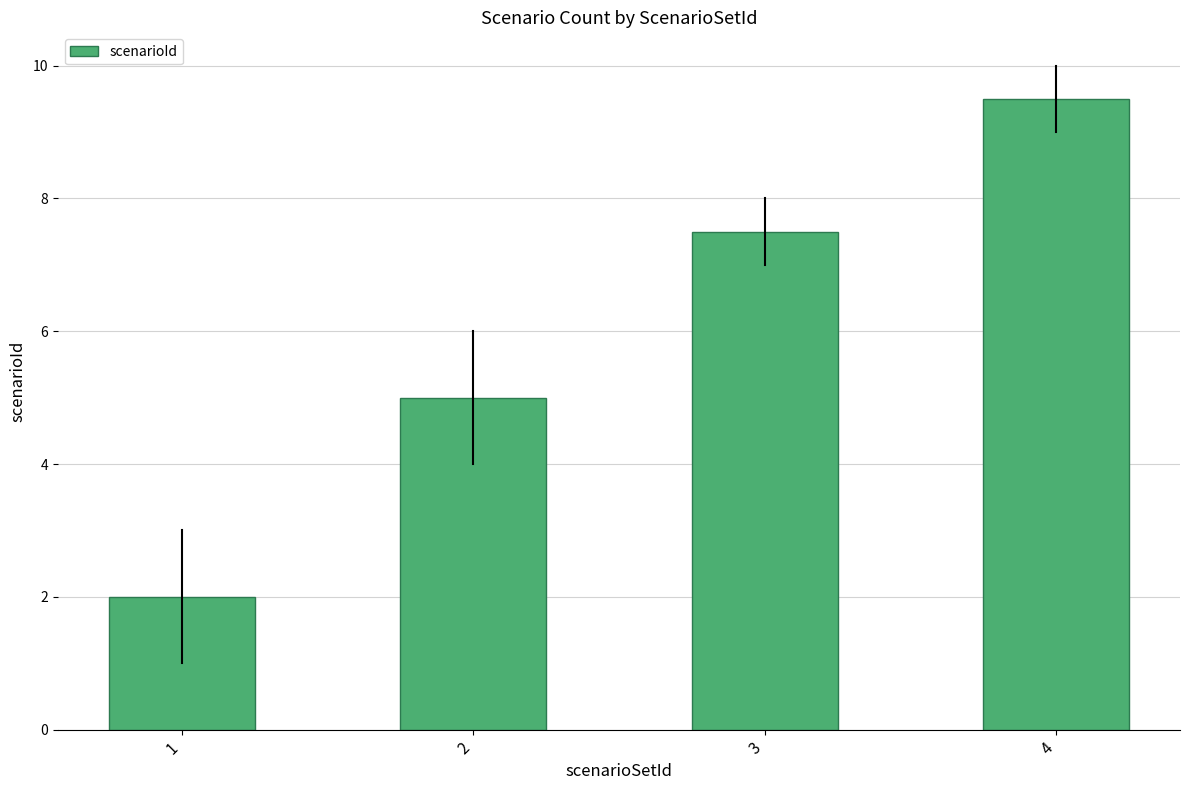

What is the smallest value displayed?

2.0